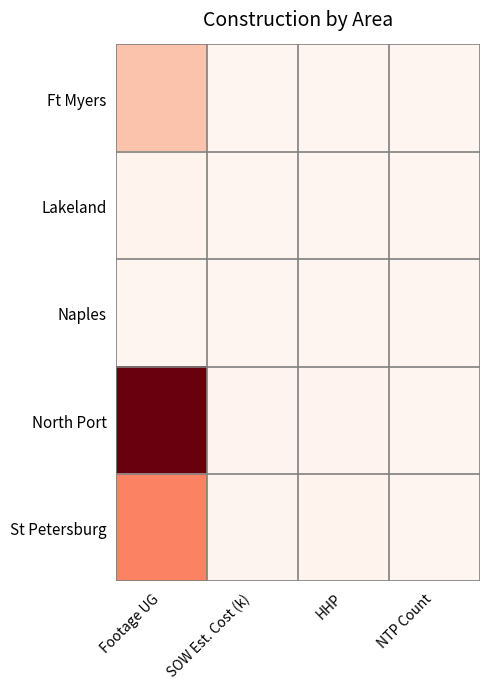

Which series has the largest range (max minus min)?

North Port